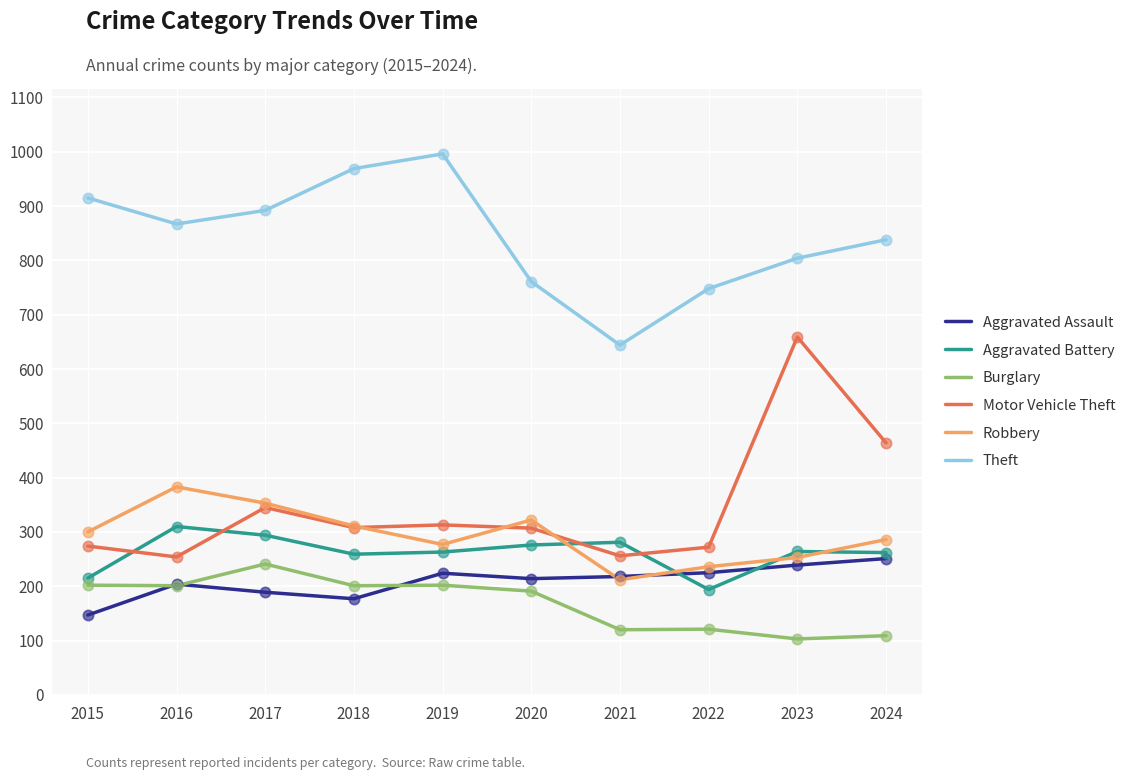

Which series has the widest spread of values?

Motor Vehicle Theft